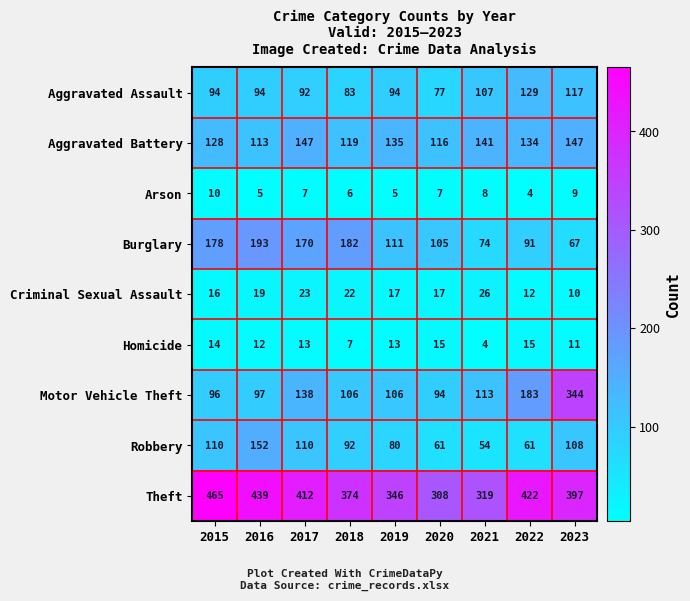

What is the spread (max minus min) of values at 2018?

368